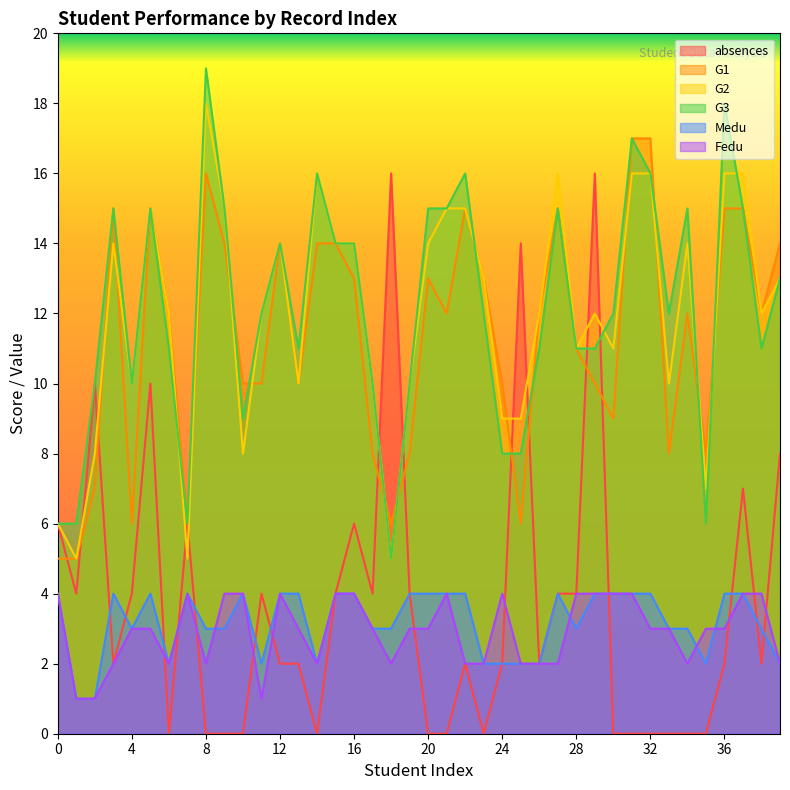

Where does the G1 series first go above 12?

15